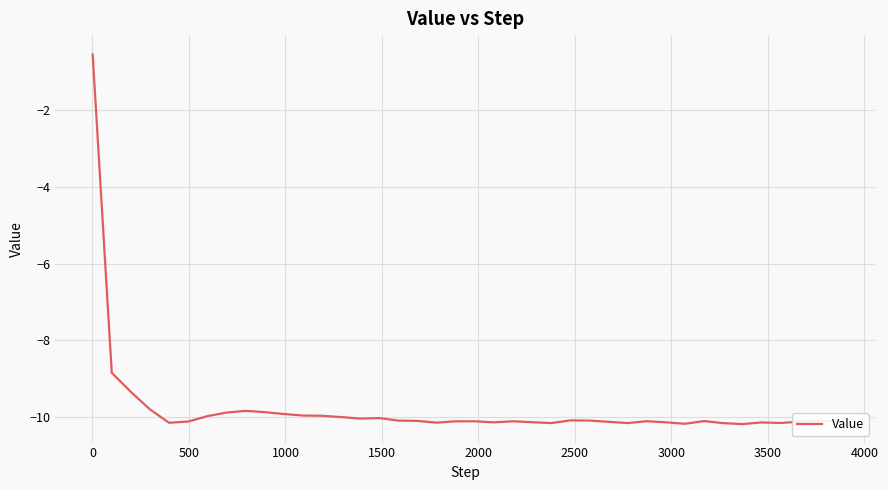

What is the smallest value displayed?

-10.2